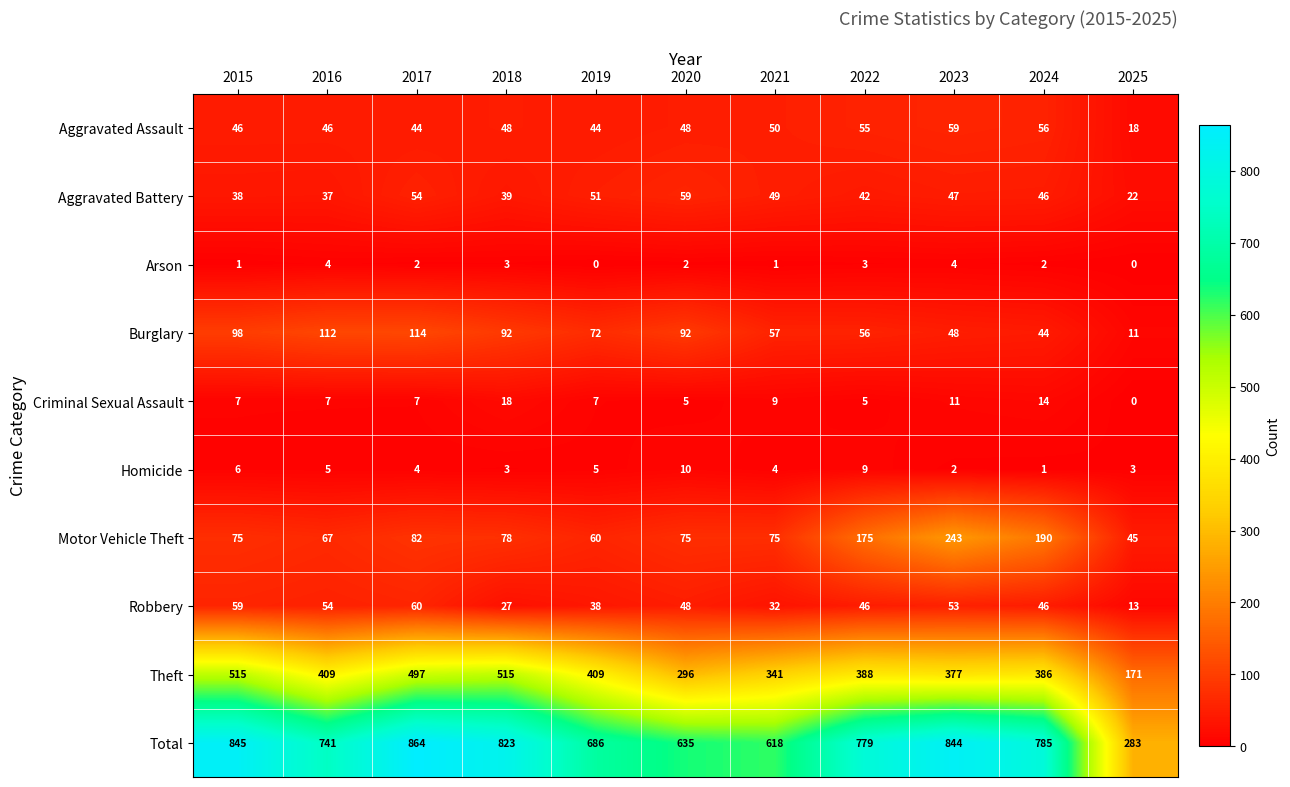

Is the value of Arson at 2020 greater than the value of Total at 2016?

No